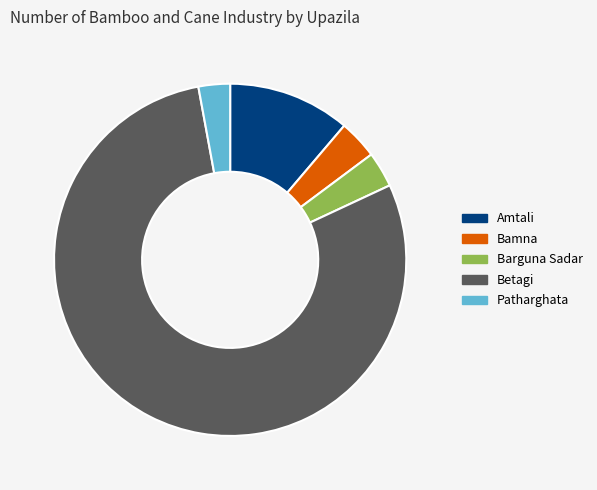

Which has a higher value, Bamna or Amtali?

Amtali